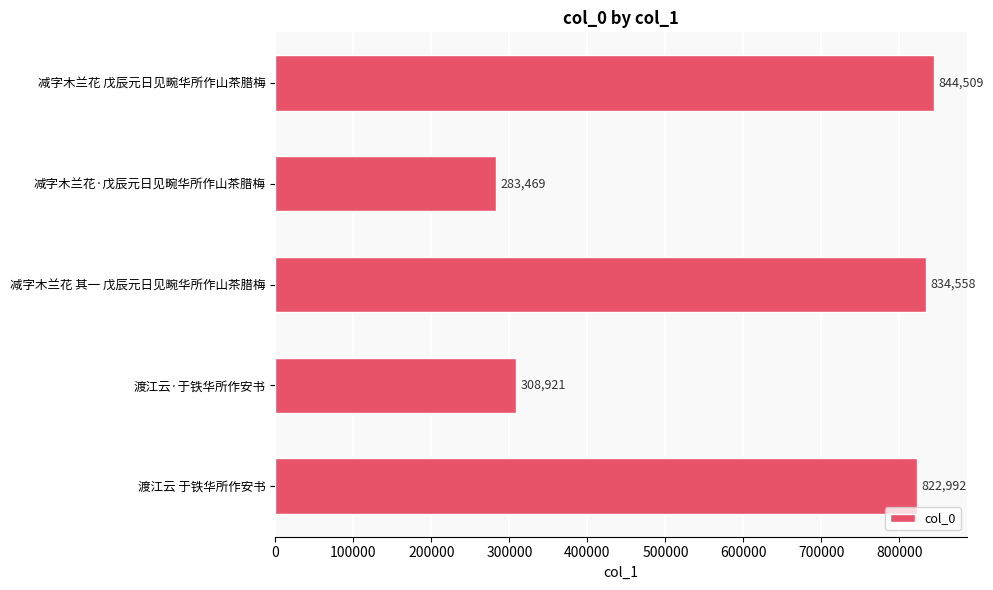

Rank the categories by value from lowest to highest.

减字木兰花·戊辰元日见畹华所作山茶腊梅, 渡江云·于铁华所作安书, 渡江云 于铁华所作安书, 减字木兰花 其一 戊辰元日见畹华所作山茶腊梅, 减字木兰花 戊辰元日见畹华所作山茶腊梅